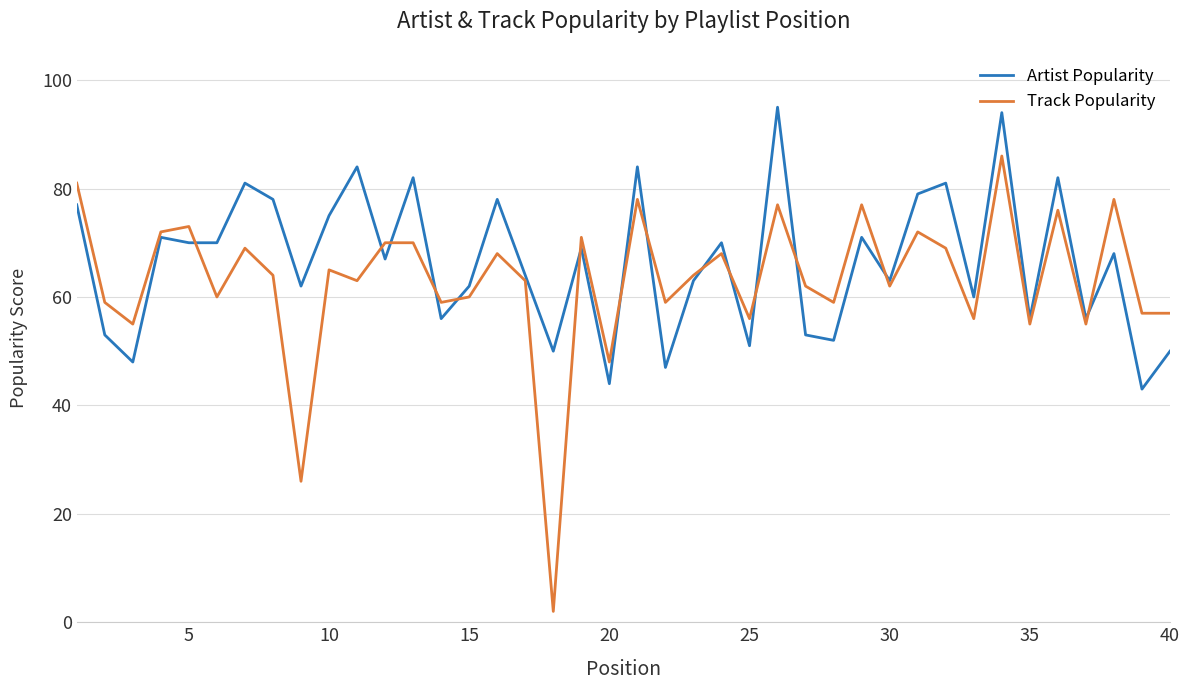

How many lines are shown in the chart?

2